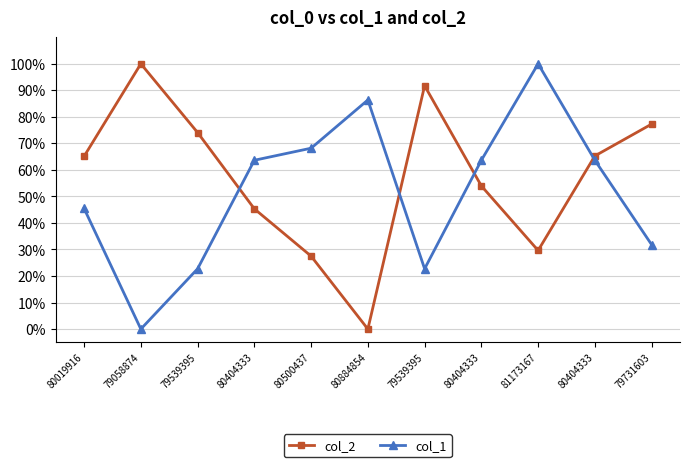

Does the chart have visible grid lines?

Yes